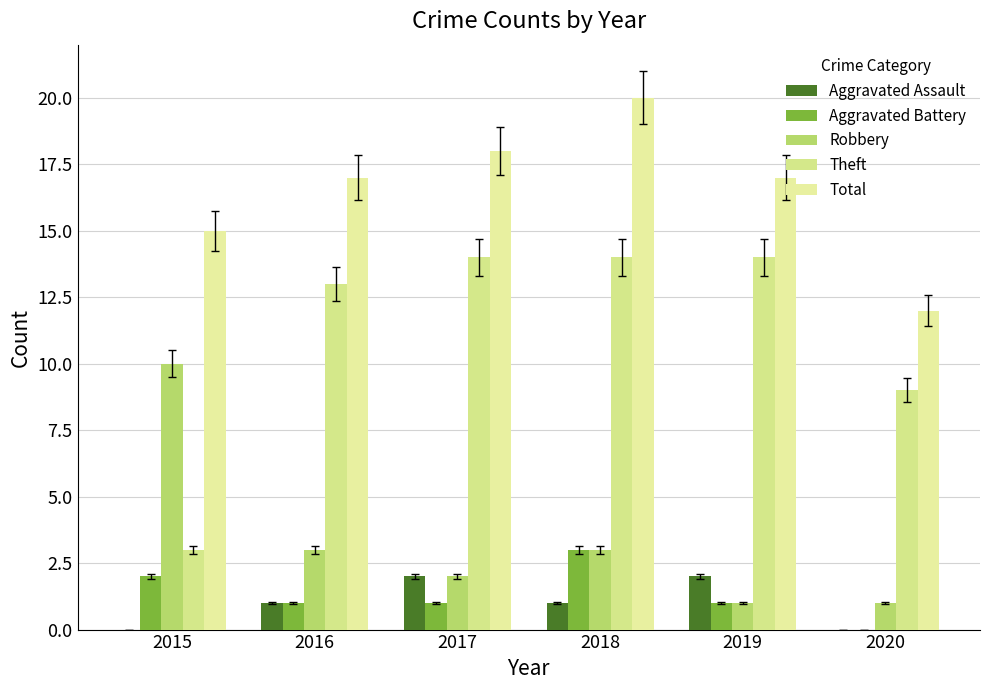

How many Aggravated Battery values are between 1 and 2?

4